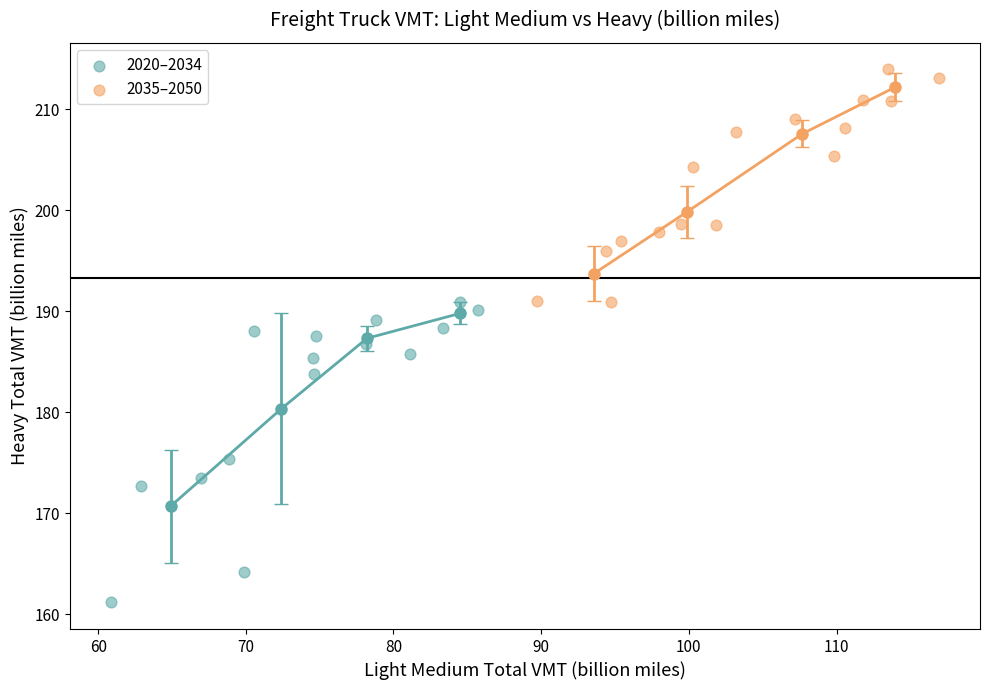

Which series reaches the minimum Y coordinate?

2020–2034